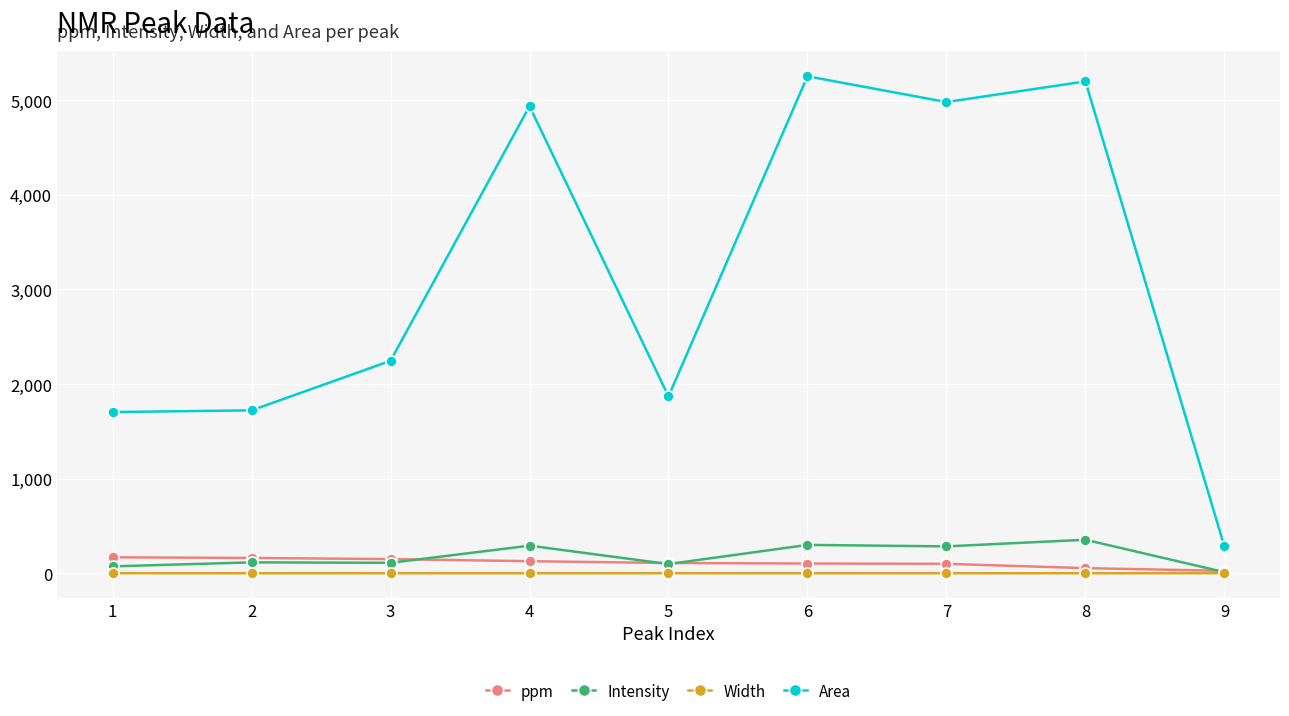

How many categories are shown in the chart?

9